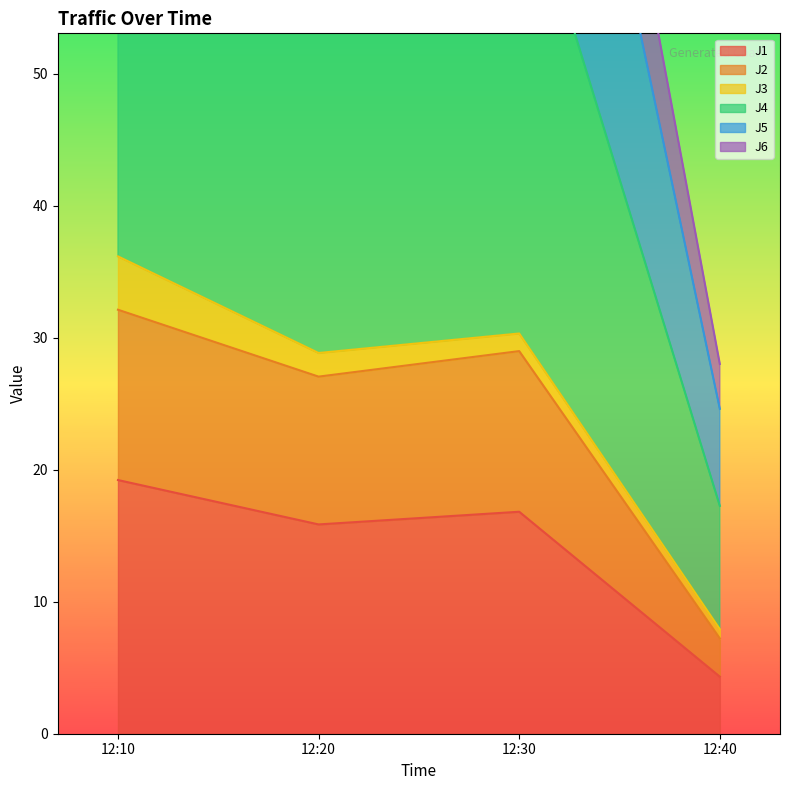

Is it true that J1 equals 16.8 at 12:30?

True